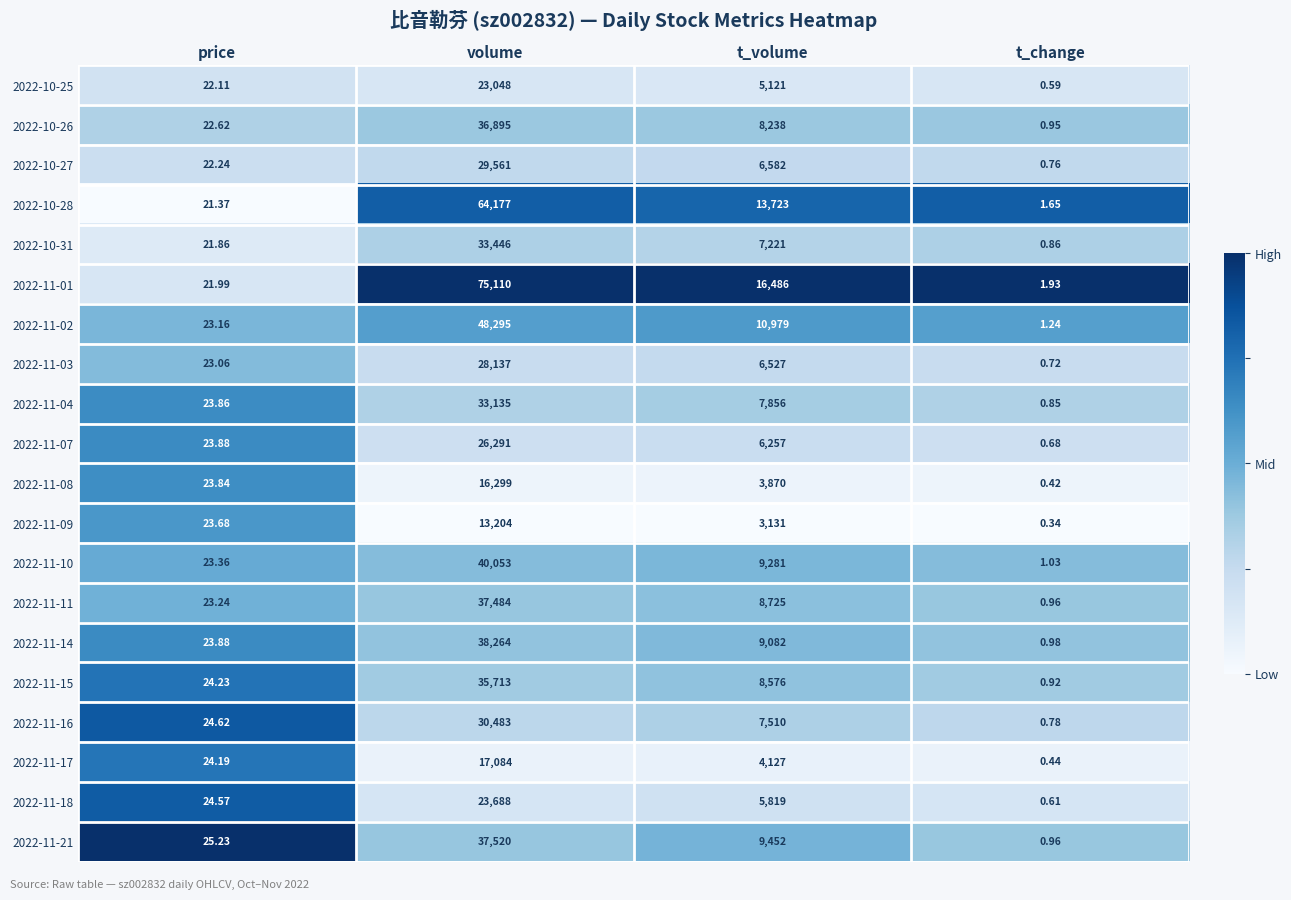

Is the value of 2022-11-16 at price greater than the value of 2022-10-25 at volume?

No